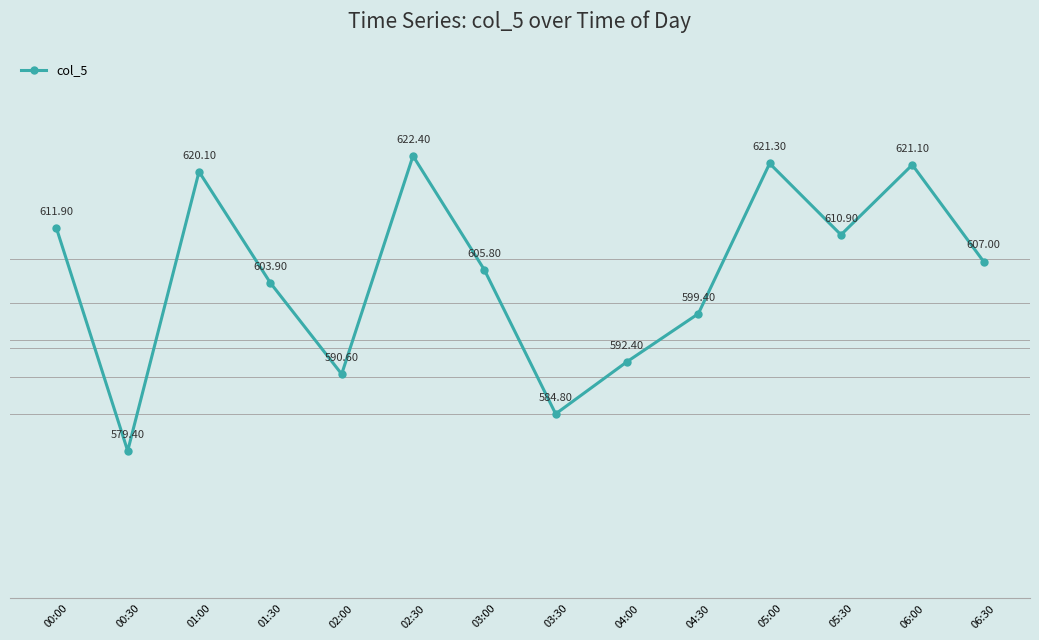

What is the change in value from 03:00 to 06:30?

+1.2